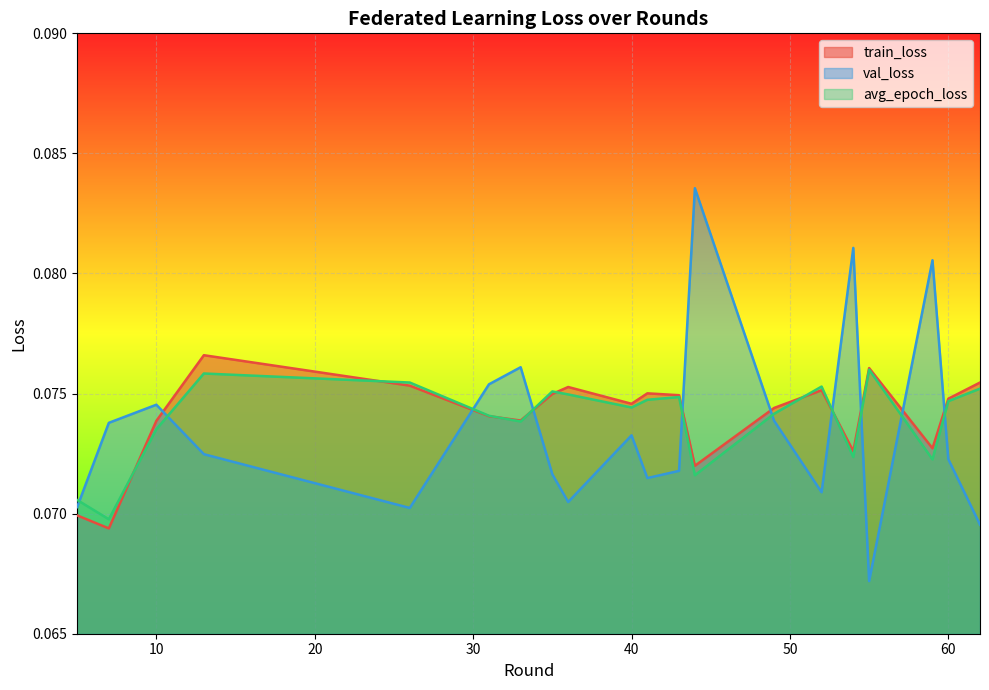

What is the smallest value displayed?

0.1